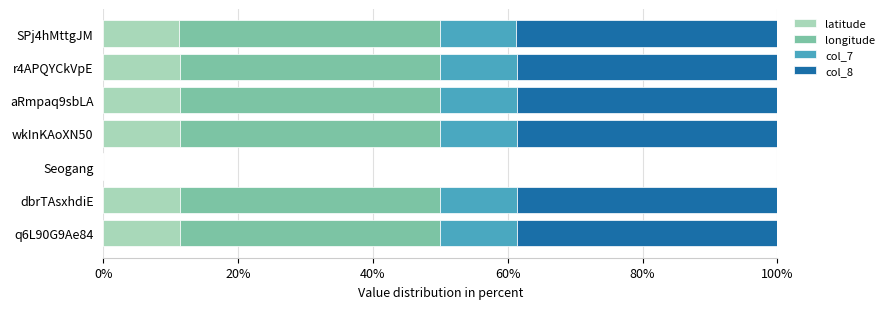

What is the total value across all series at r4APQYCkVpE?

100.0